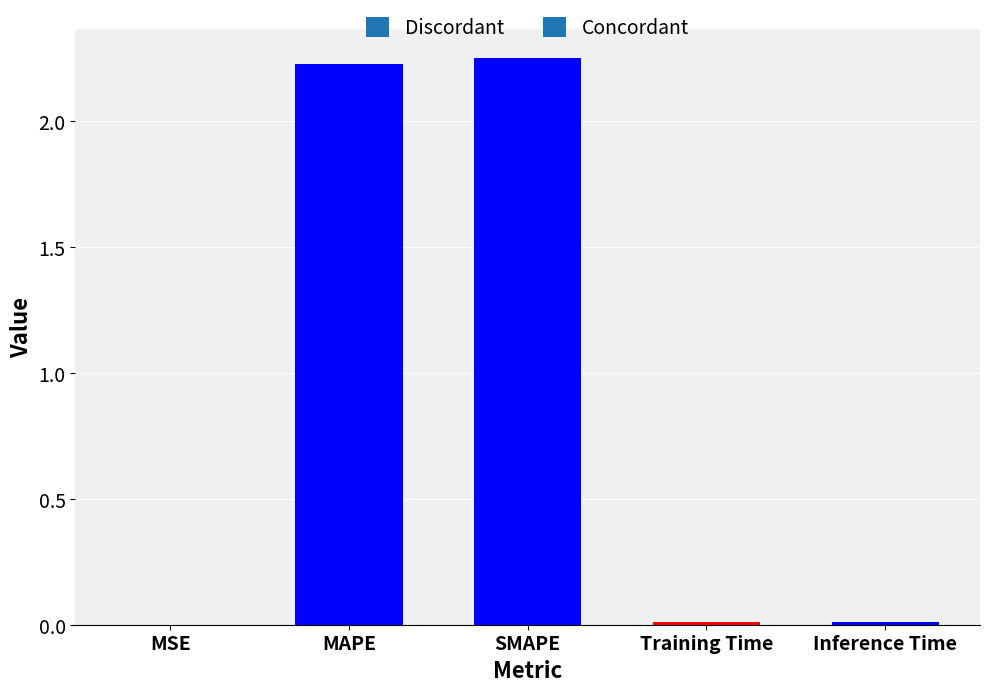

True or false: the data shows 3.2 at SMAPE.

False